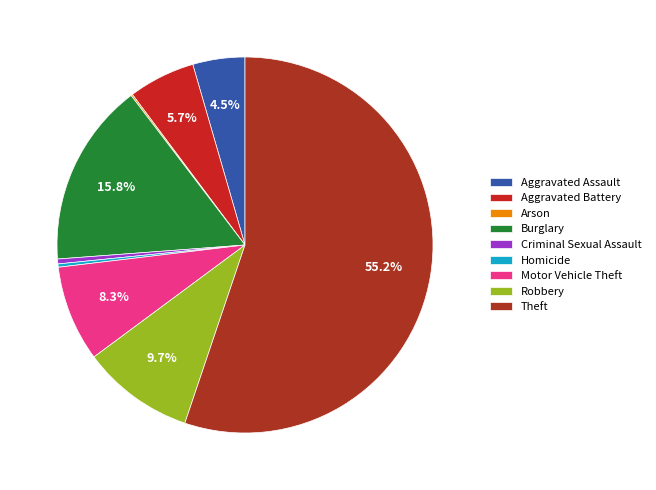

Approximately how many times larger is the value at Motor Vehicle Theft compared to Theft?

0.1